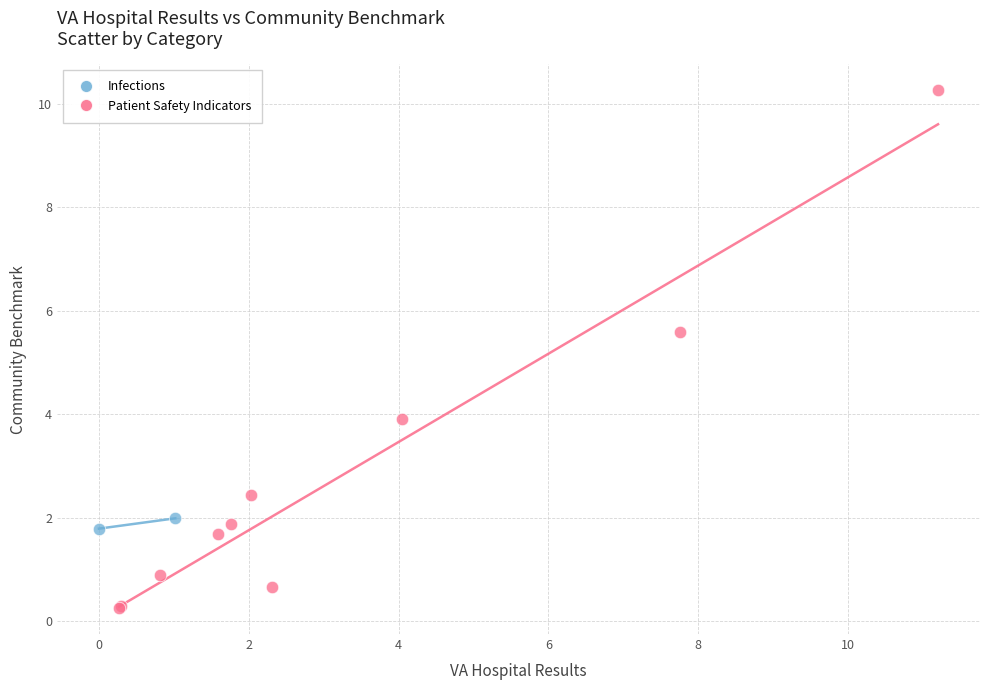

What are all the series names shown in the legend?

Infections, Patient Safety Indicators